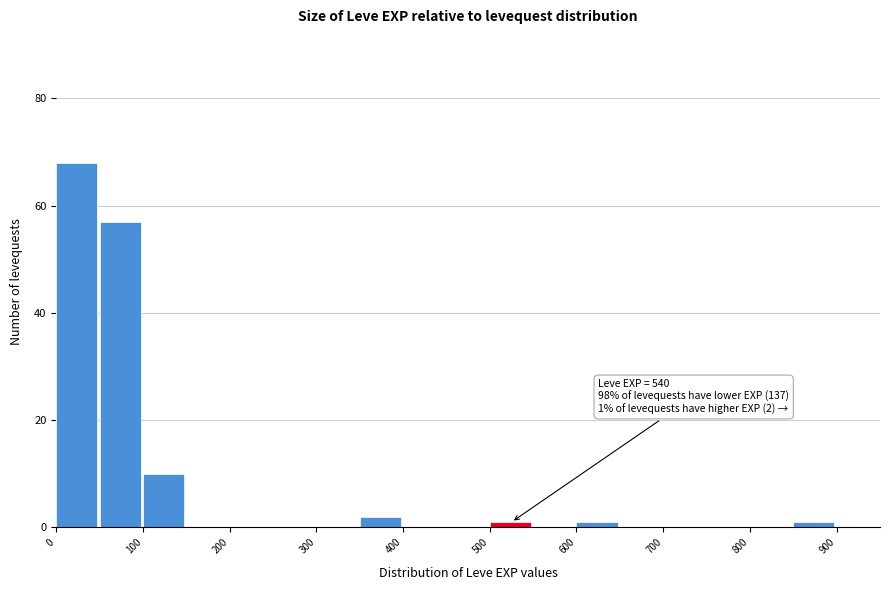

Over which range of the x-axis is the bar tallest?

0 to 50